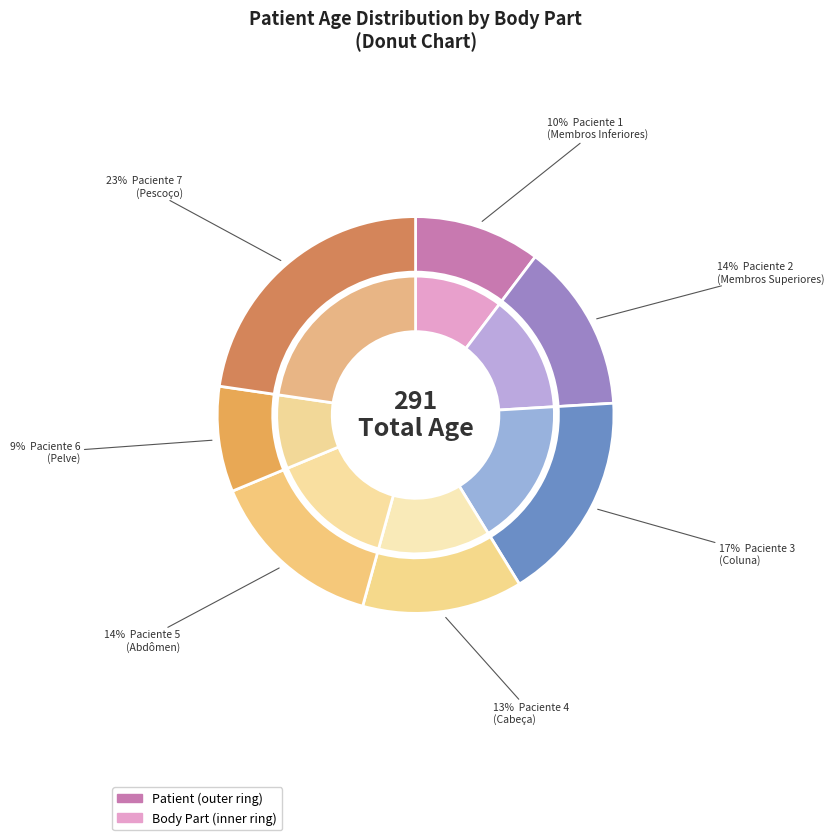

Does Paciente 1 account for over 50% of the chart?

No